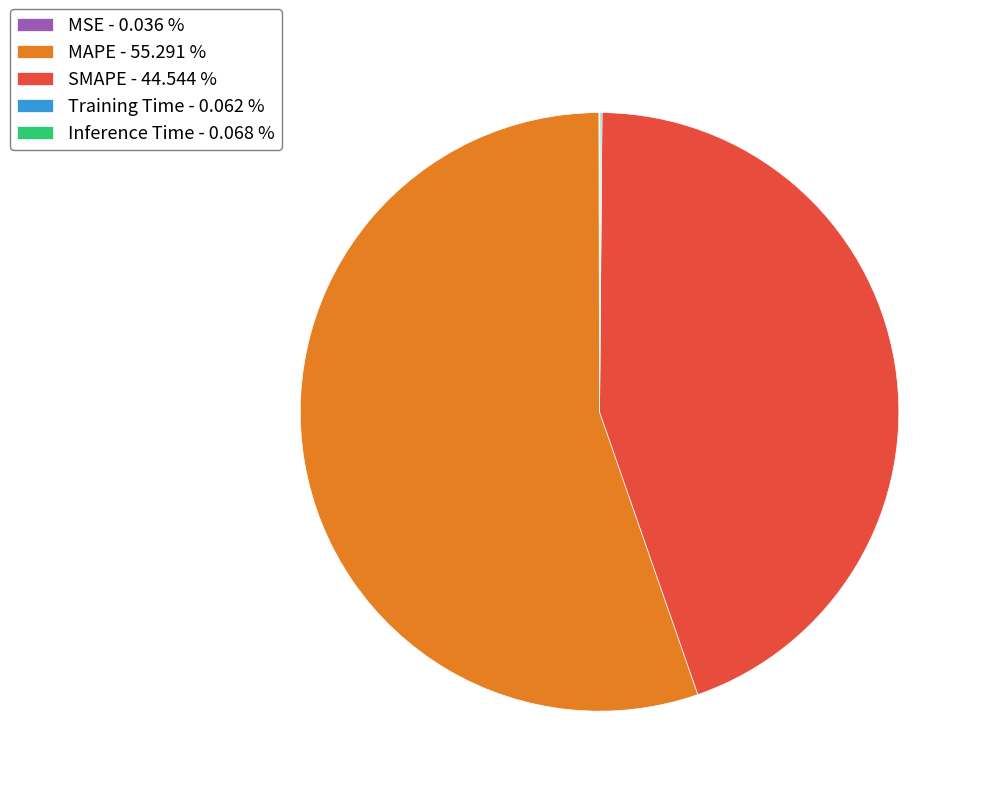

Does any single category account for the majority?

Yes